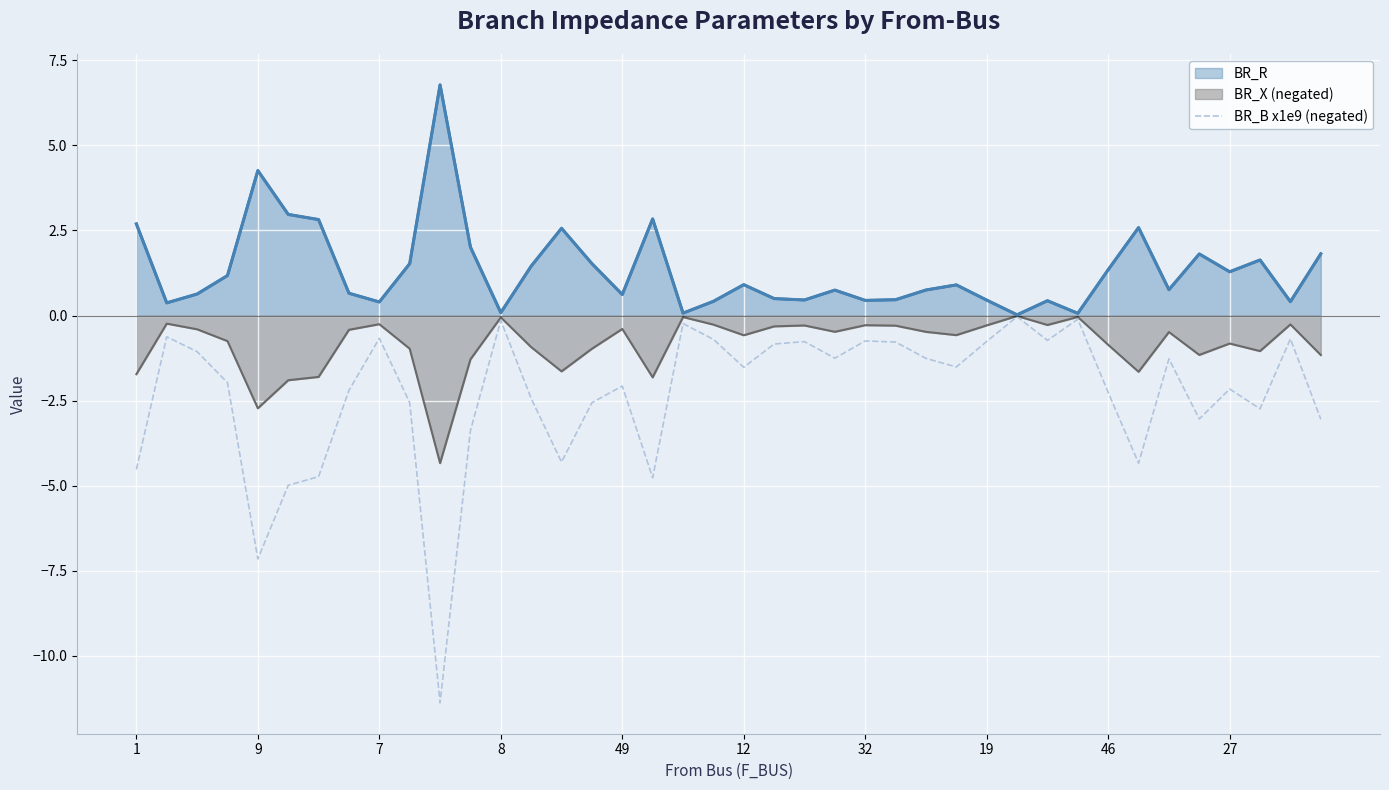

Rank the series by their average value, from lowest to highest.

BR_B x1e9 (negated), BR_X (negated), BR_R